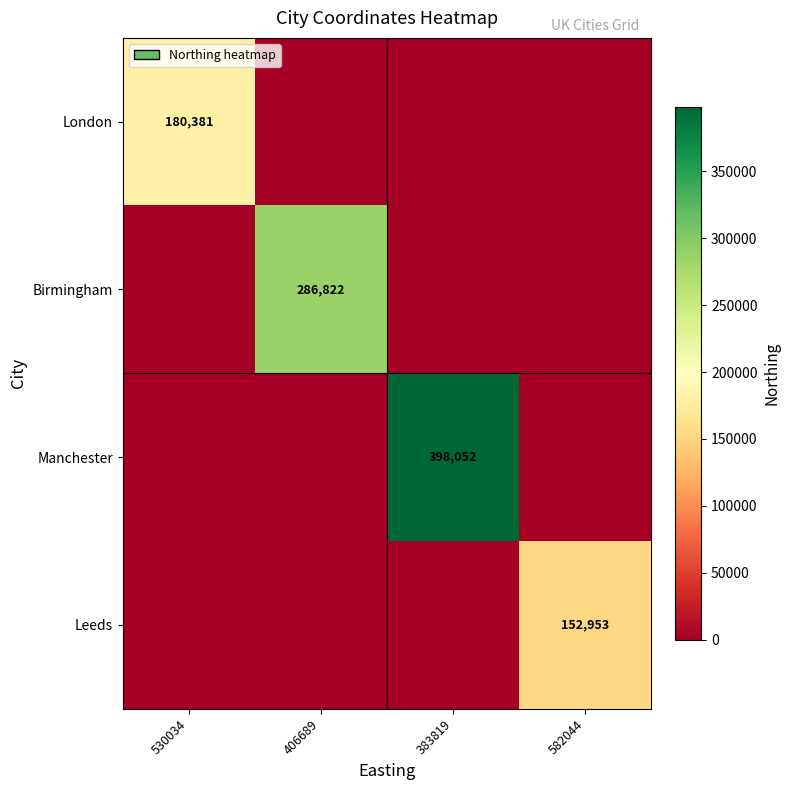

Which category has the highest value across all series?

383819